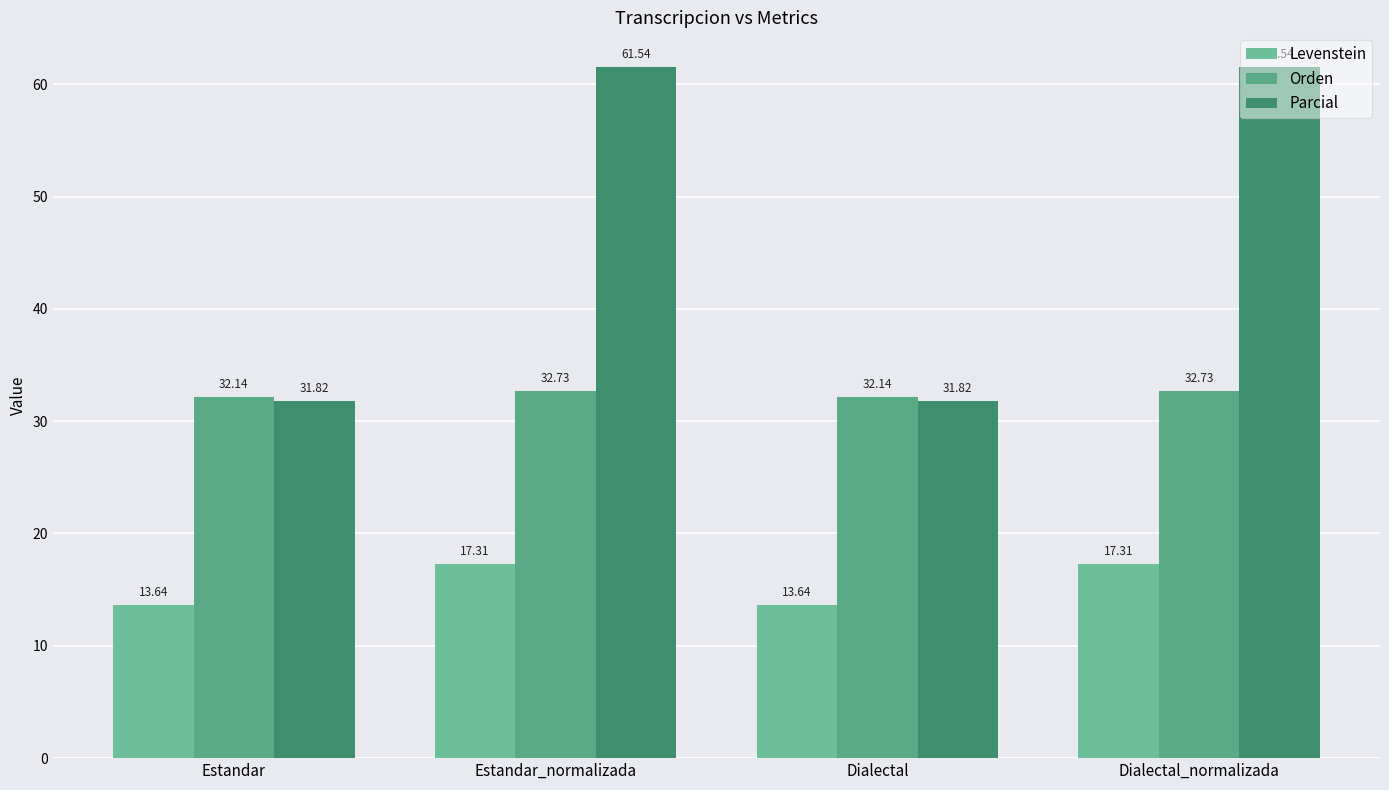

What is the average value of the Levenstein series?

15.5